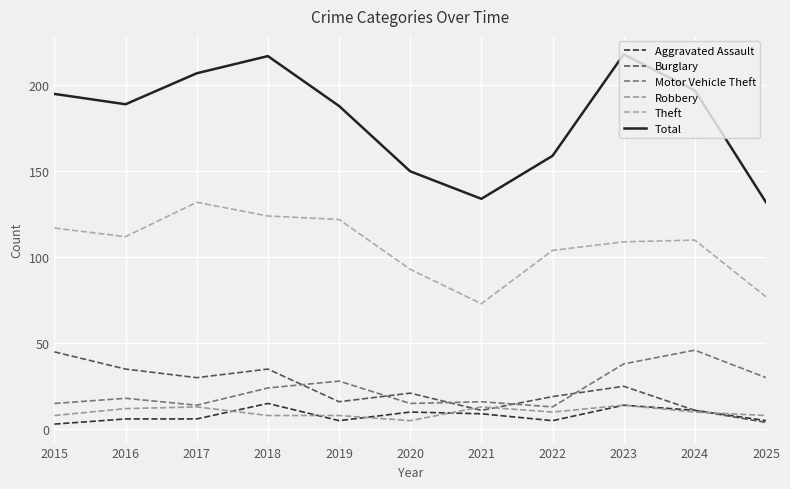

How many distinct data groups are displayed?

6